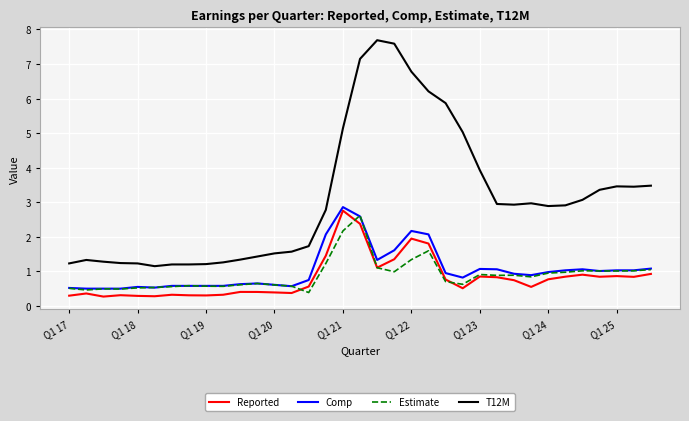

Count the number of categories in the chart.

35